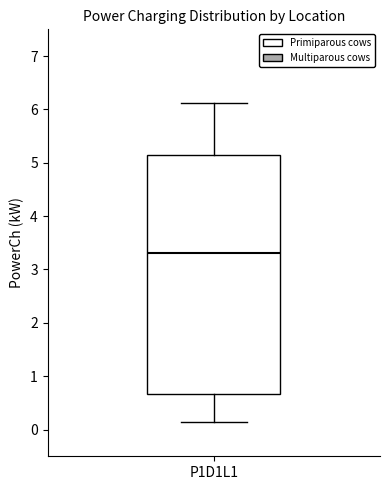

Transcribe this box plot: give where the median line is, the range the box spans, and where the two whiskers end, as read against the y-axis. The values are not printed on the chart, so give them approximately, as read against the axis.

median 3.3, box 0.7 to 5.1, whiskers 0.1 to 6.1